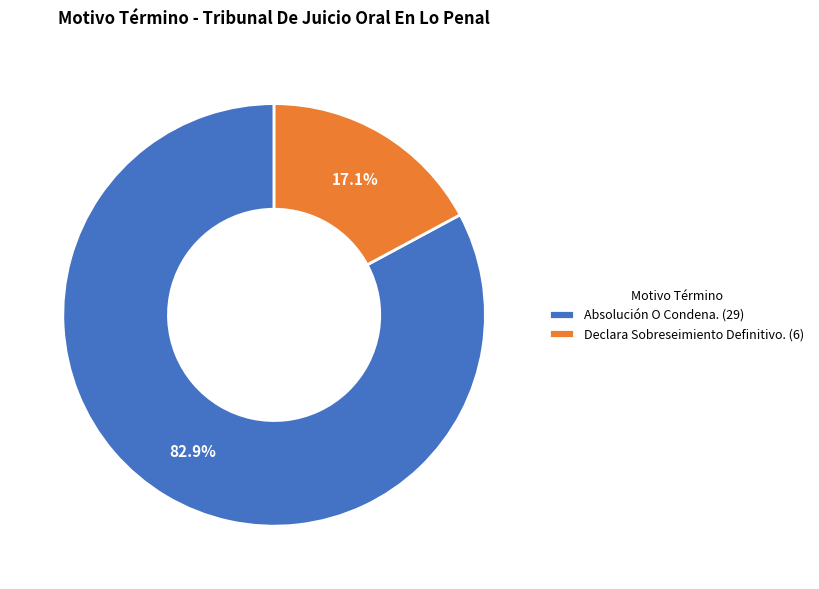

What is the smallest slice in the pie chart?

Declara Sobreseimiento Definitivo.